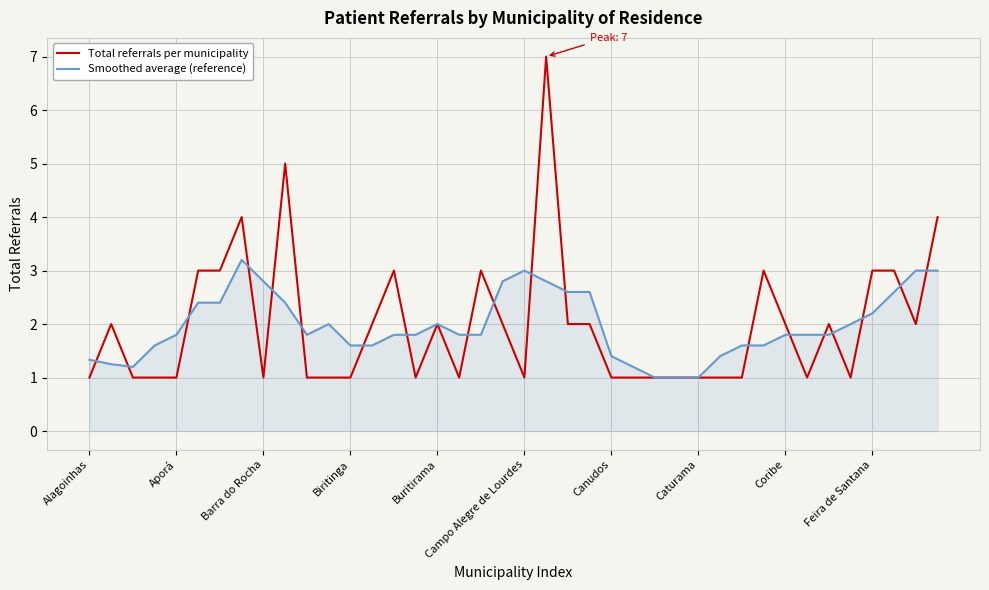

Which series has the widest spread of values?

Total referrals per municipality